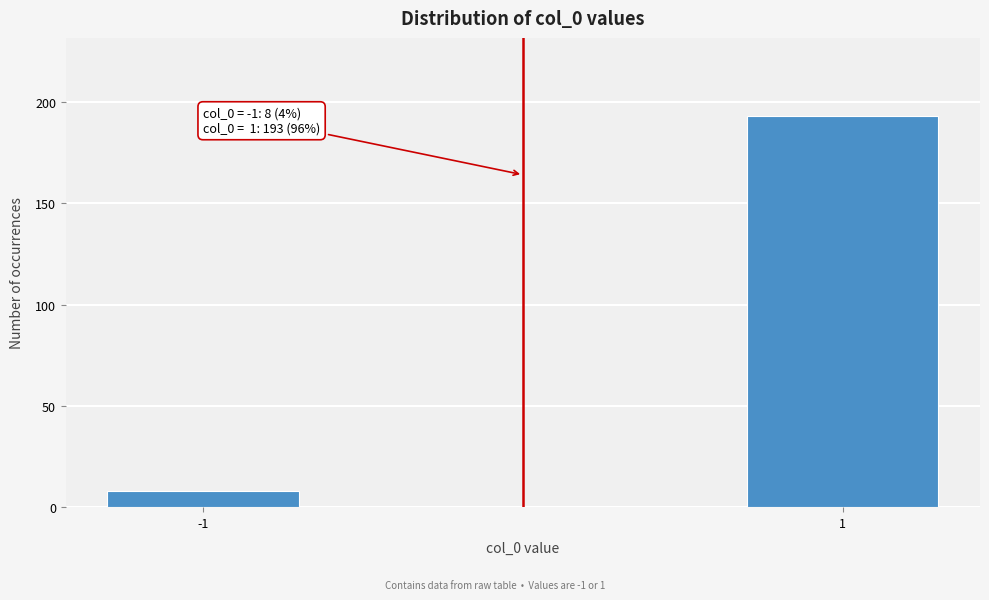

Reading left to right, transcribe all the data shown in this chart.

-1=8	1=193